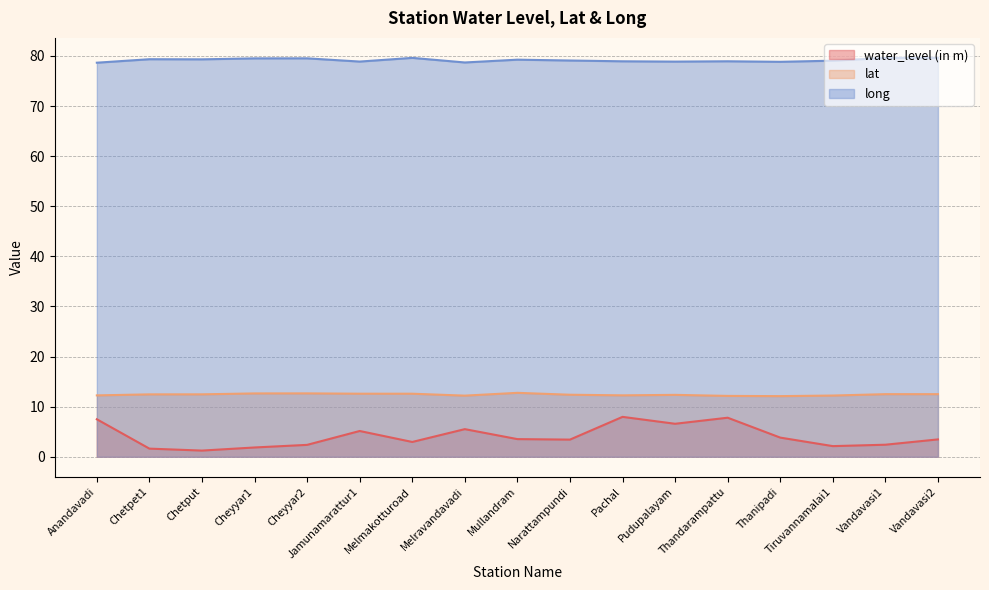

What is the difference between the maximum and second lowest values in the water_level (in m) series?

6.3